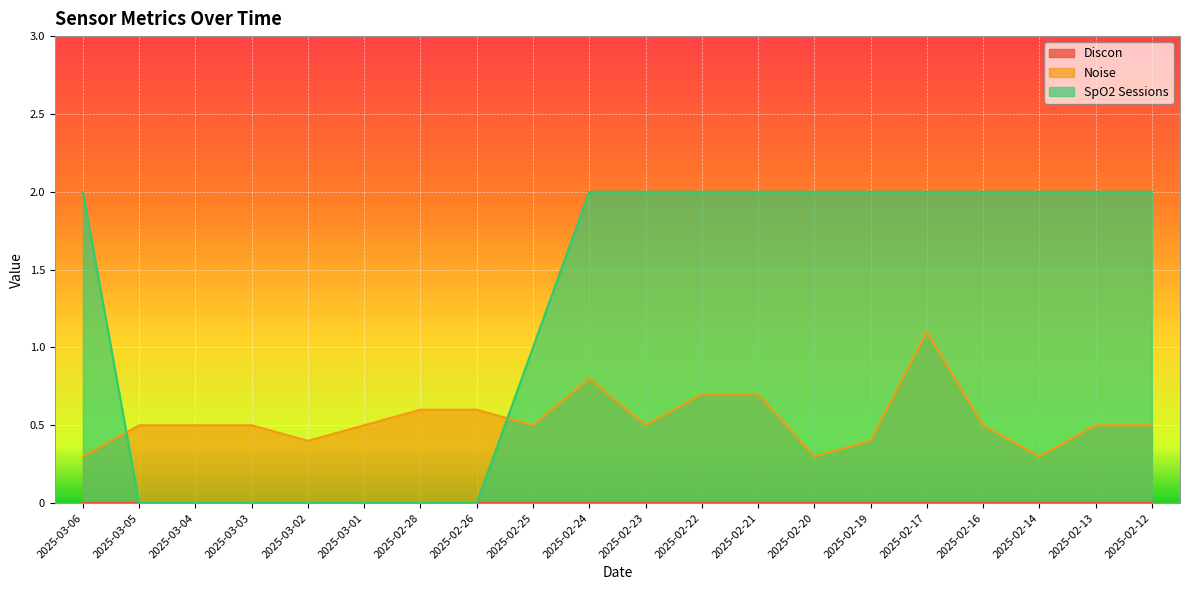

What is the greatest value displayed?

2.0